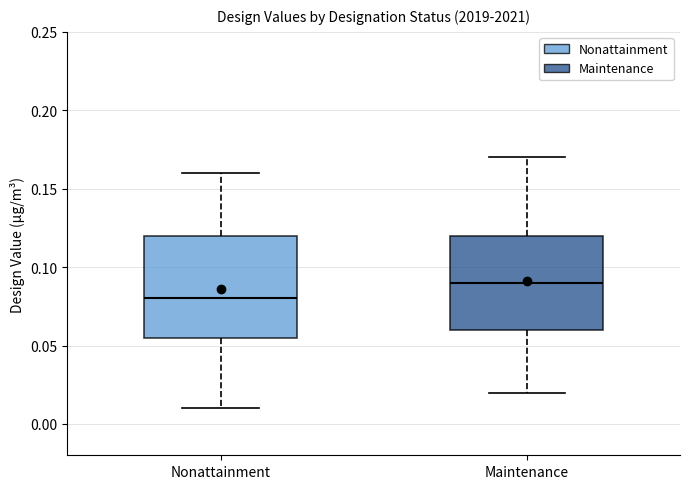

Where does the upper whisker of the box for Nonattainment end on the y-axis? The values are not printed on the chart, so give them approximately, as read against the axis.

0.160